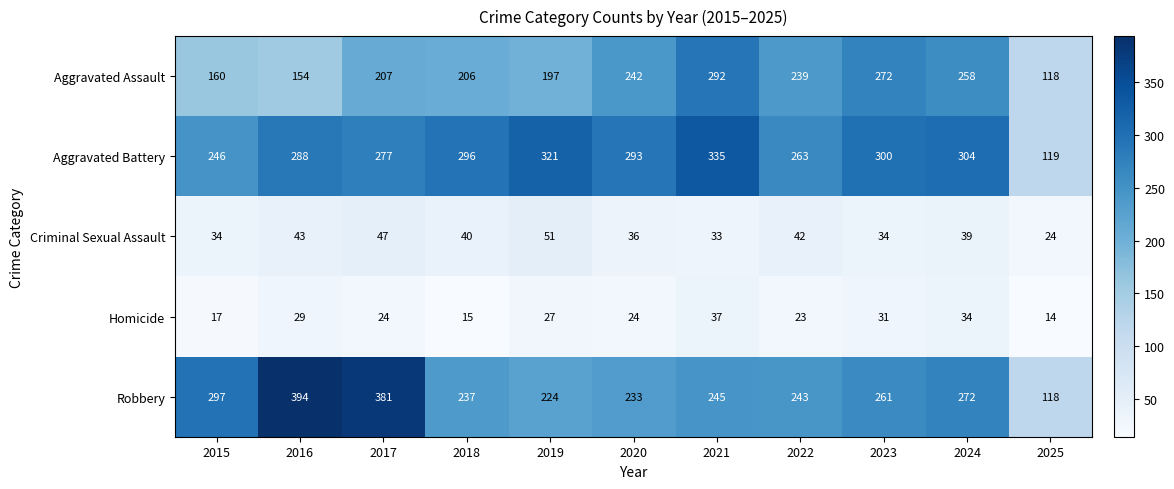

At 2024, list the series in order from largest to smallest.

Aggravated Battery, Robbery, Aggravated Assault, Criminal Sexual Assault, Homicide